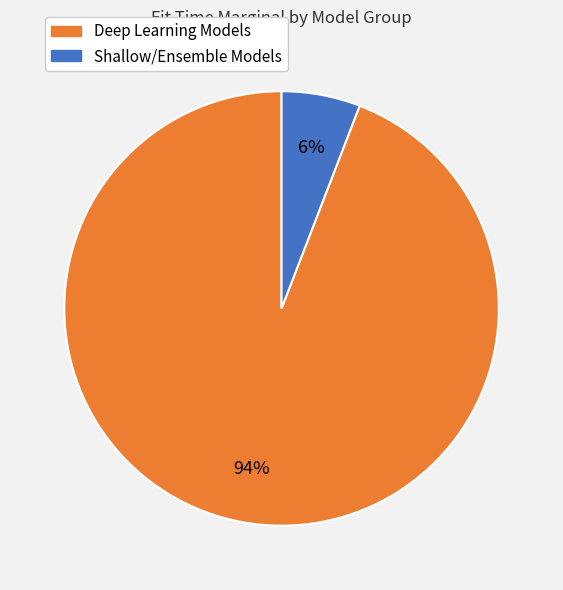

How many segments does this pie chart have?

2